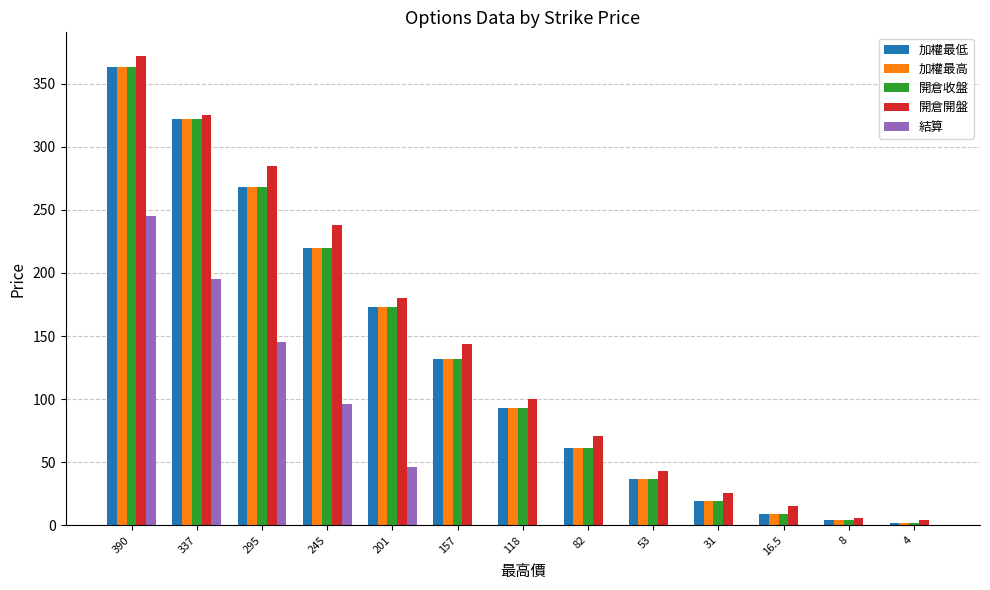

At which category is the sum across all series the highest?

390